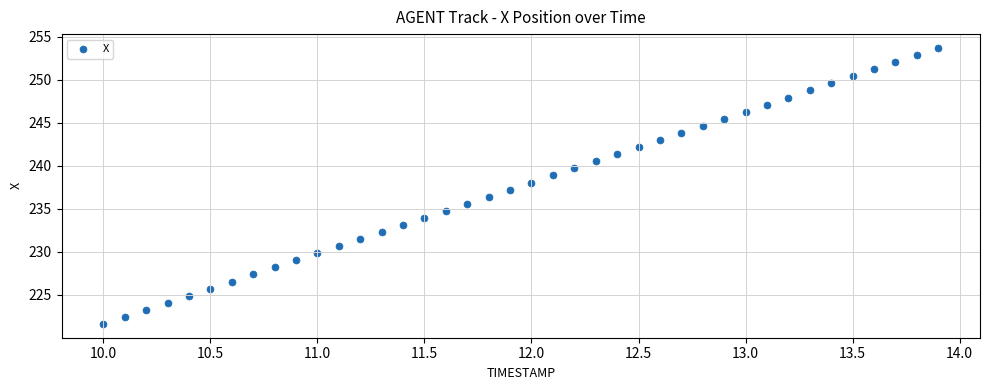

What is the range of X values (max minus min)?

3.9